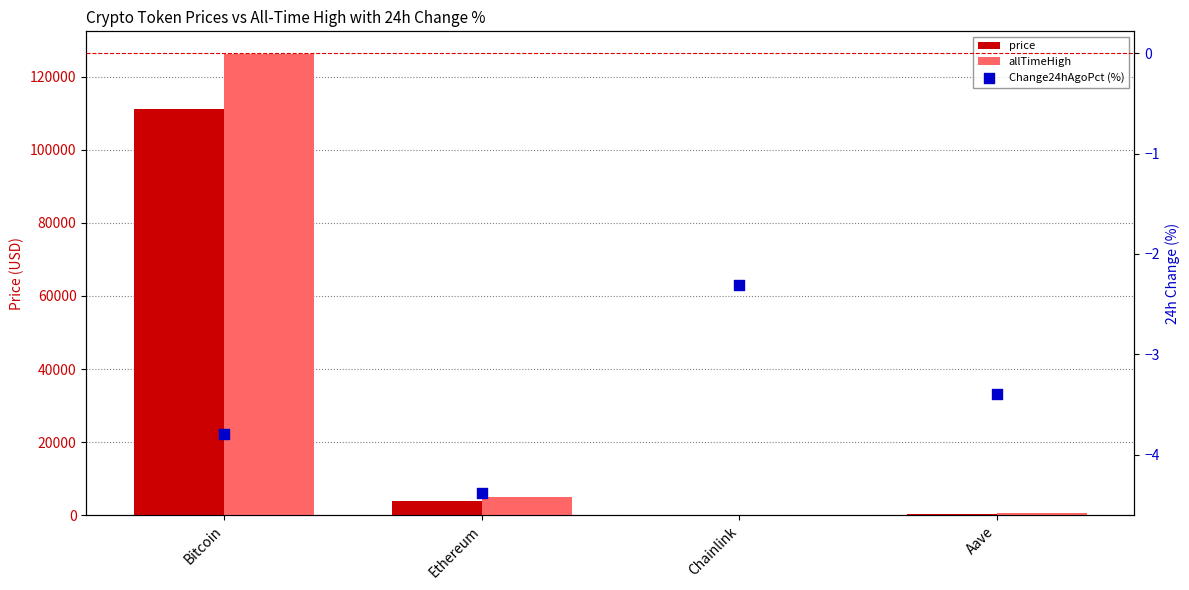

Which series reaches the minimum Y coordinate?

Change24hAgoPct (%)